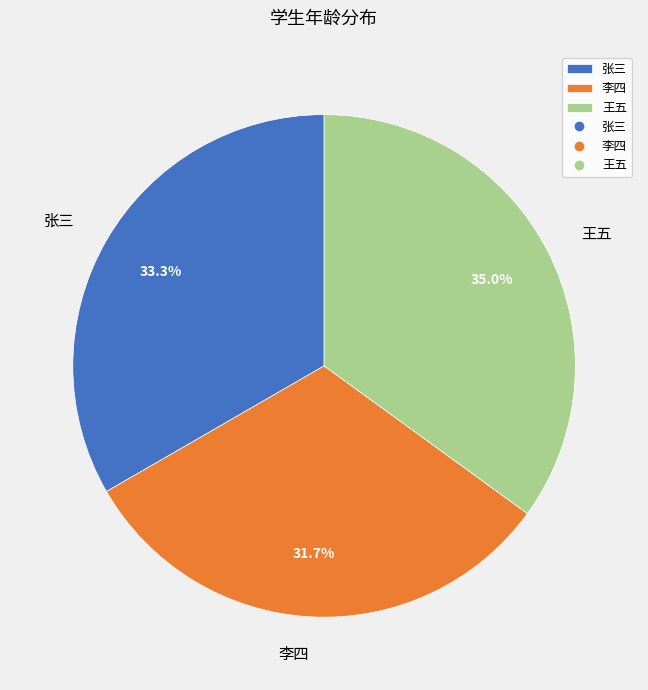

Combined, what portion of the pie is 王五 and 张三?

68.3%